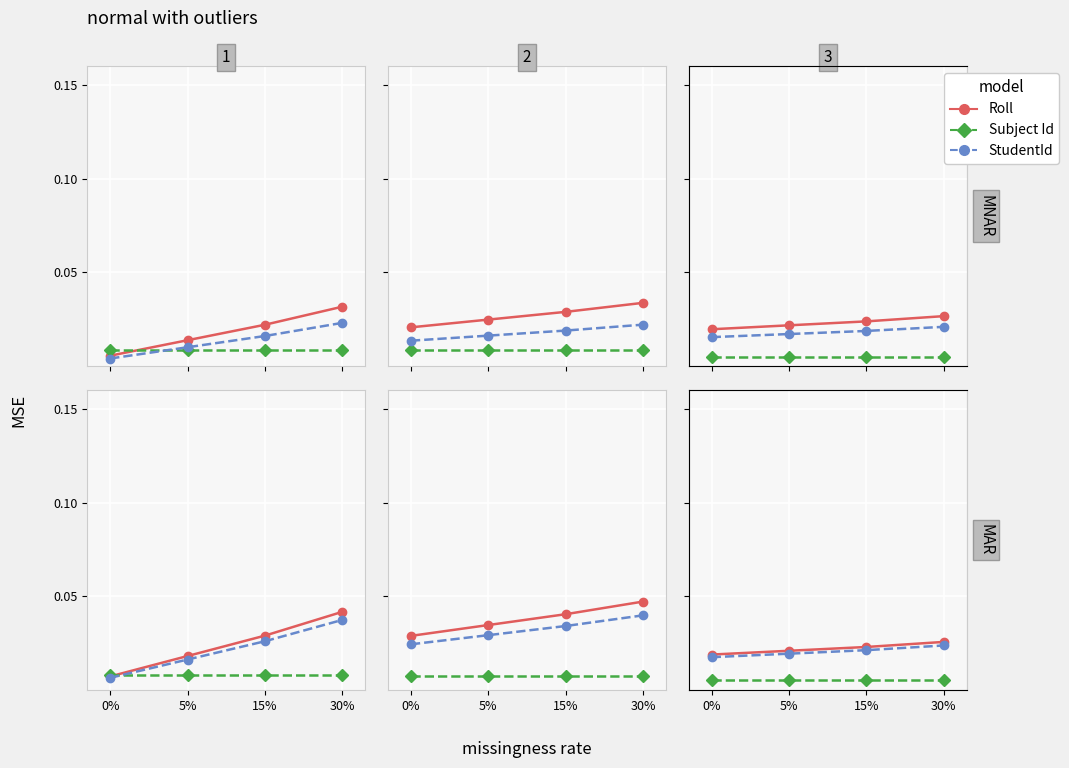

Is this an area chart (filled region under the line)?

No